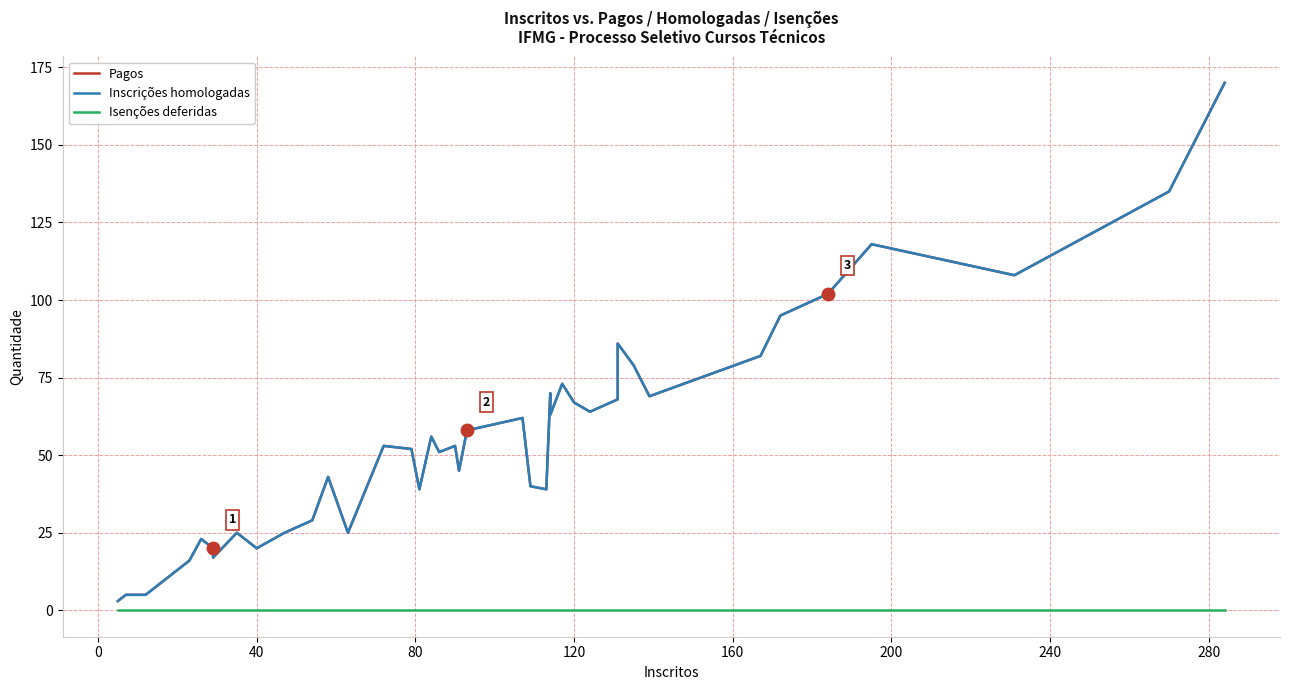

How many lines are shown in the chart?

3